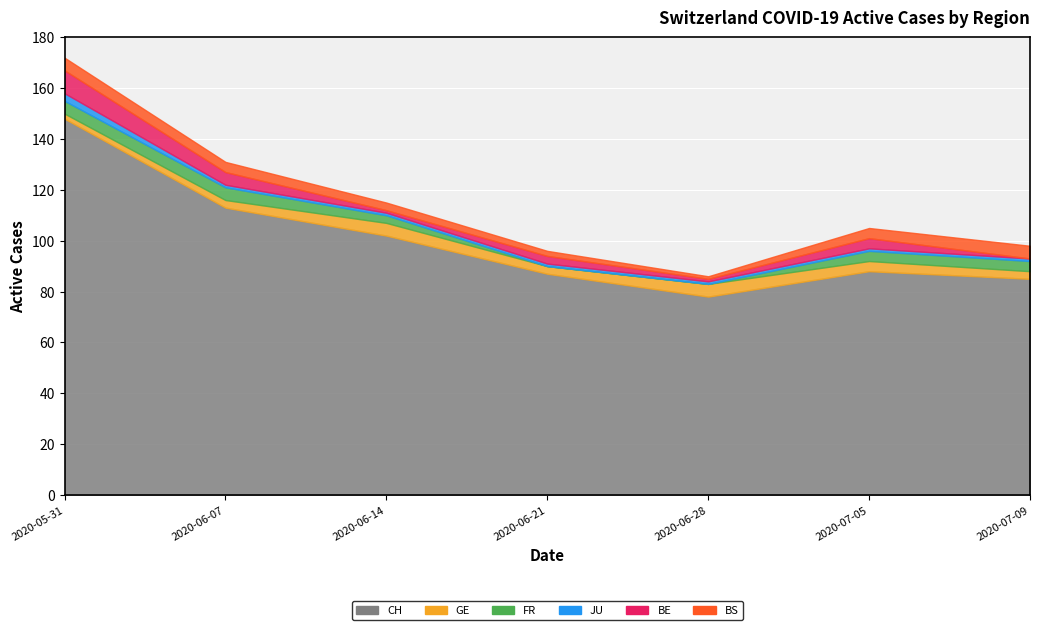

How many BE values are between 1 and 5?

5